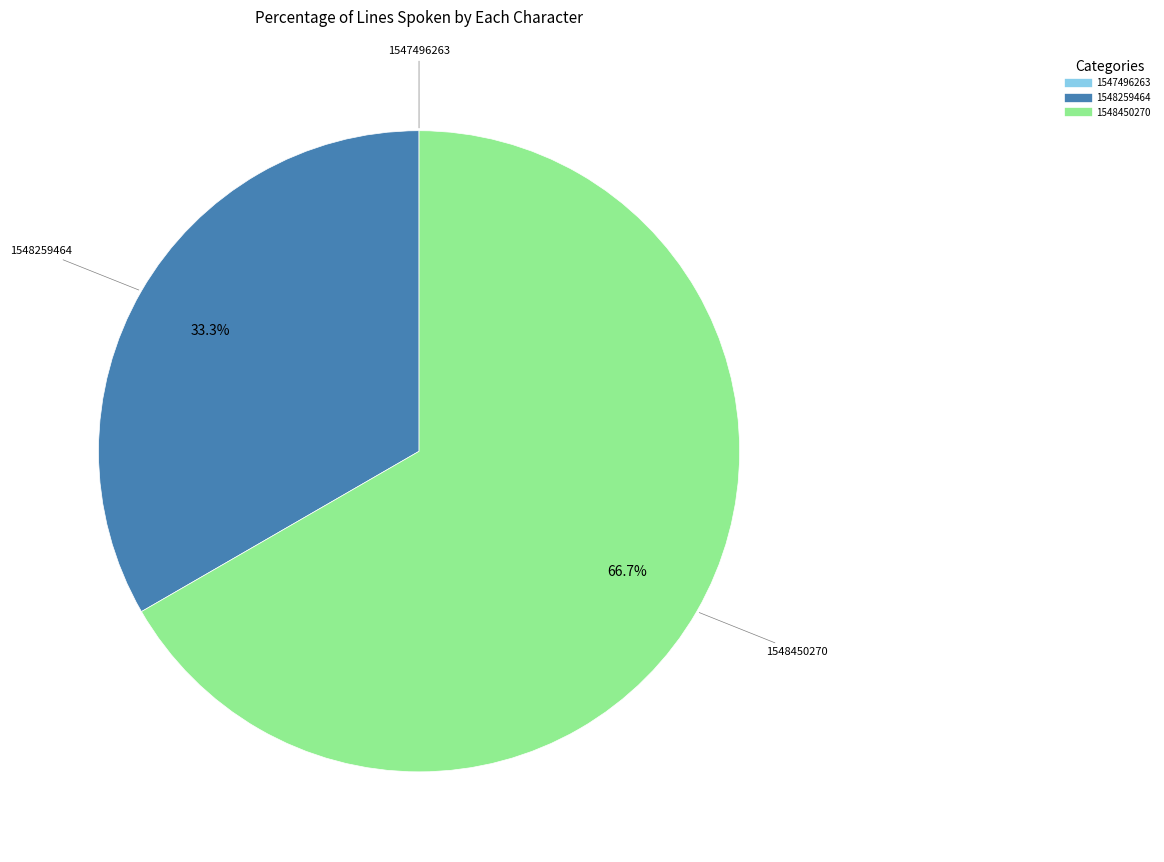

Which slice represents more than half of the pie?

1548450270